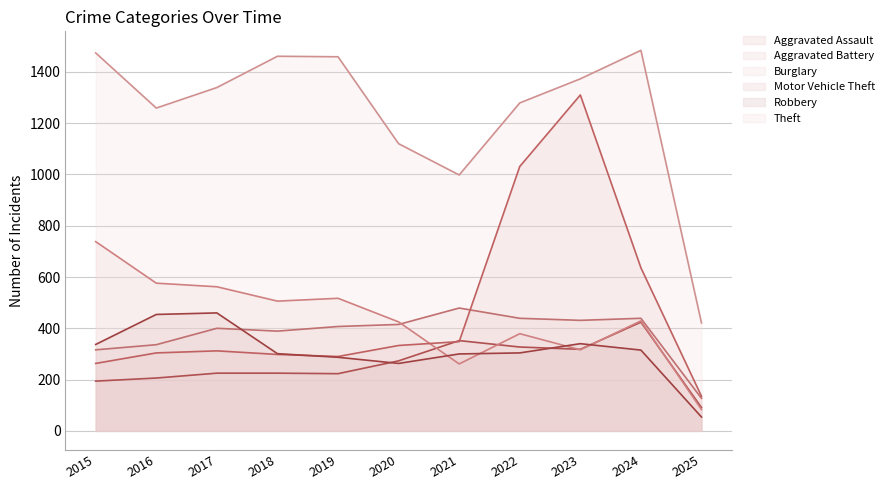

What is the value of the Aggravated Battery point at the 8th from the left?

439